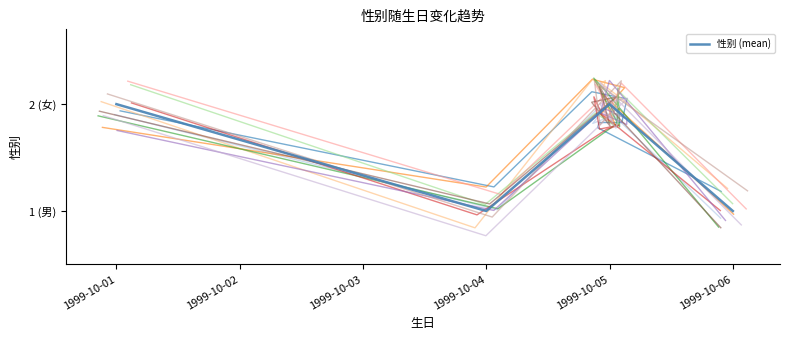

What is the difference between the second highest and minimum values?

1